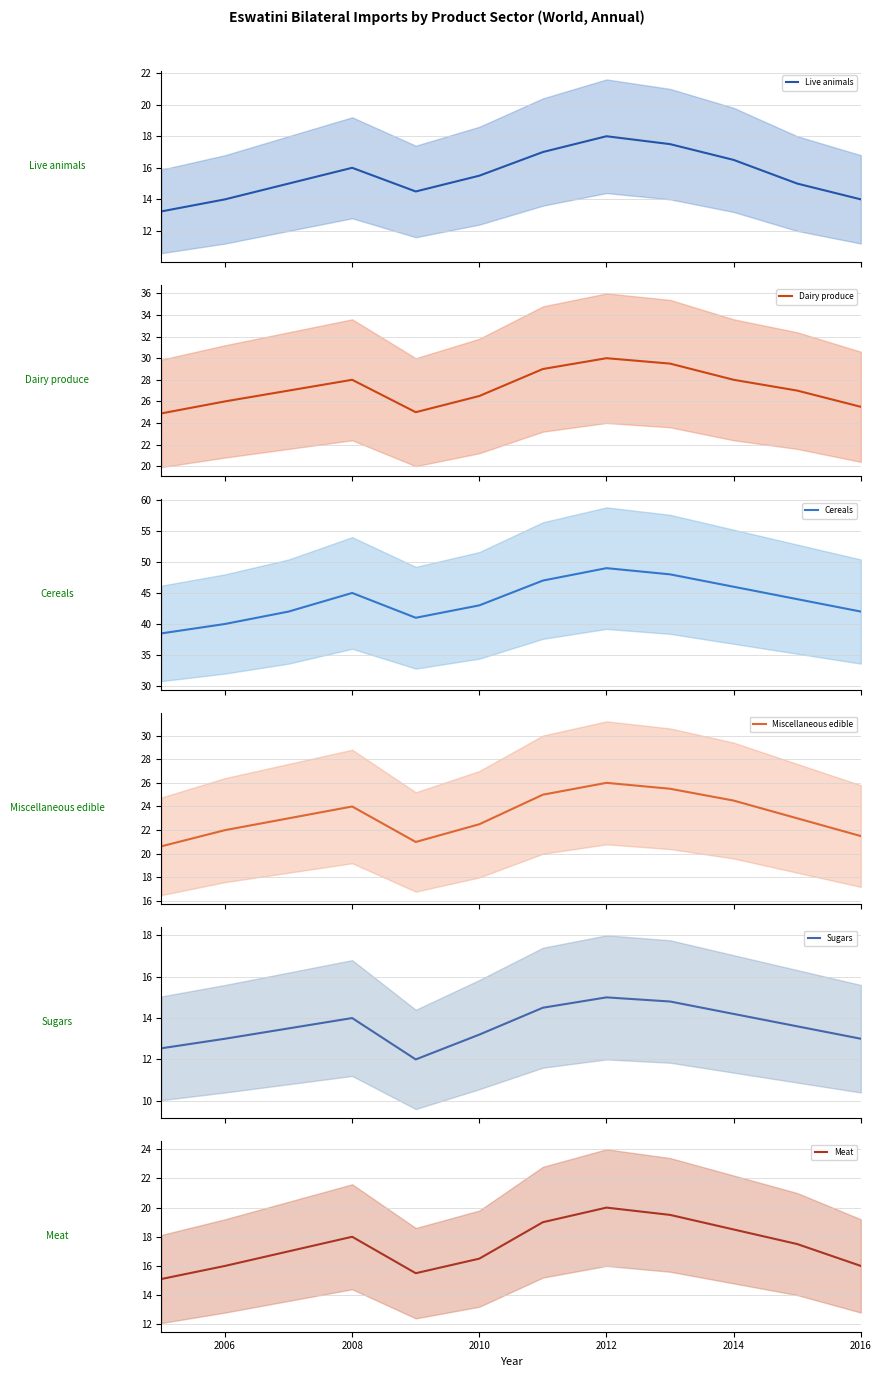

The value of Meat at 2010 is 16.5. True or false?

True